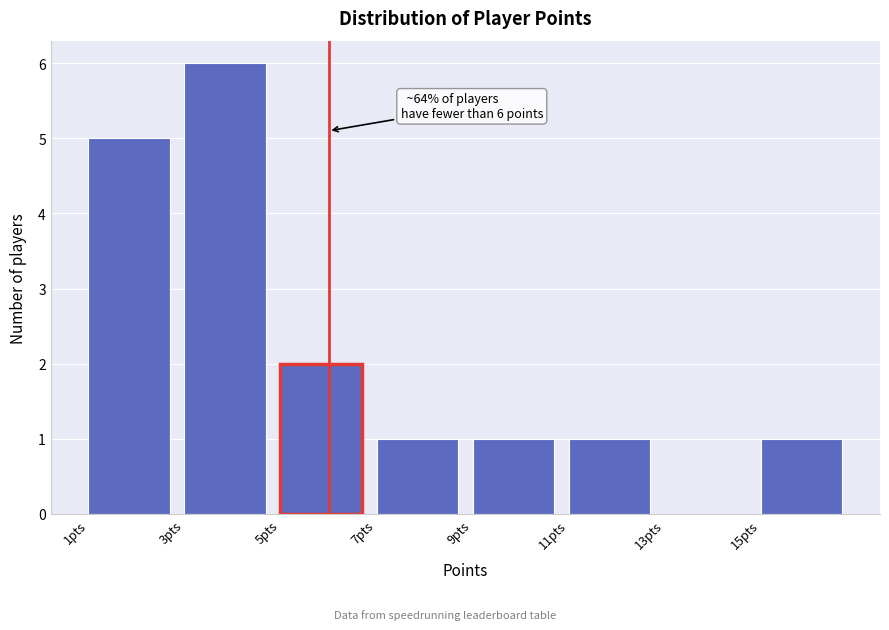

Which range on the x-axis has the tallest bar?

3 to 5